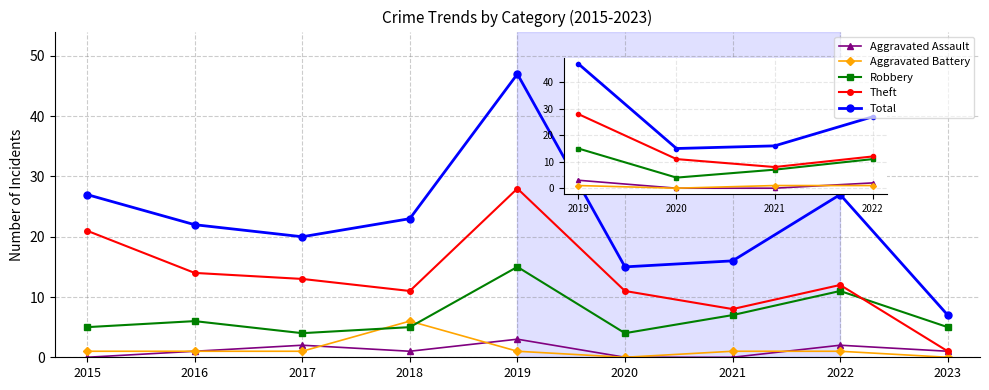

What is the difference between the maximum and minimum values in the Robbery series?

11